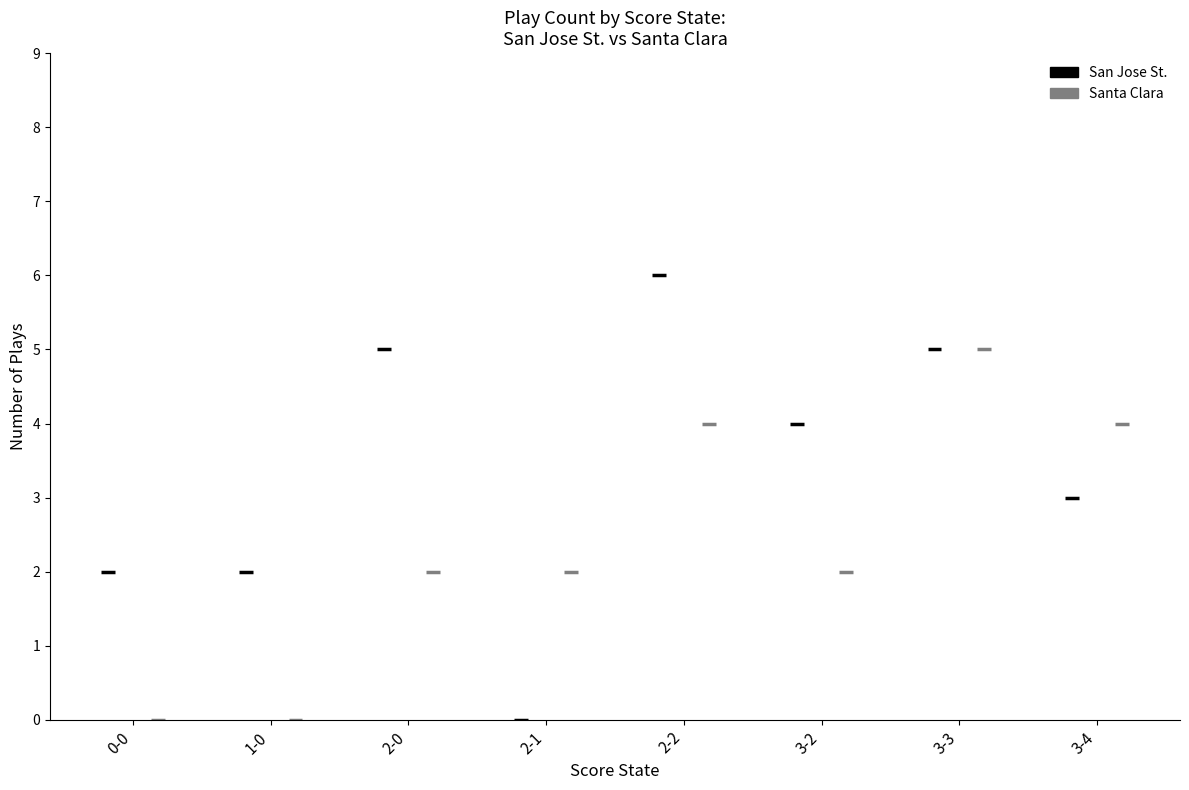

Is this an area chart (filled region under the line)?

No